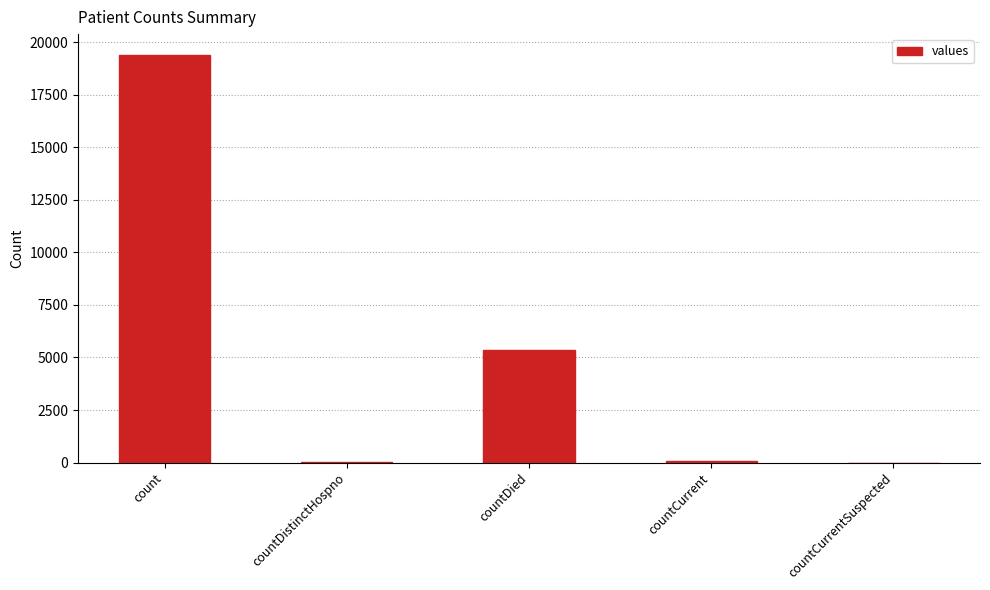

What is the maximum value shown in the chart?

19420